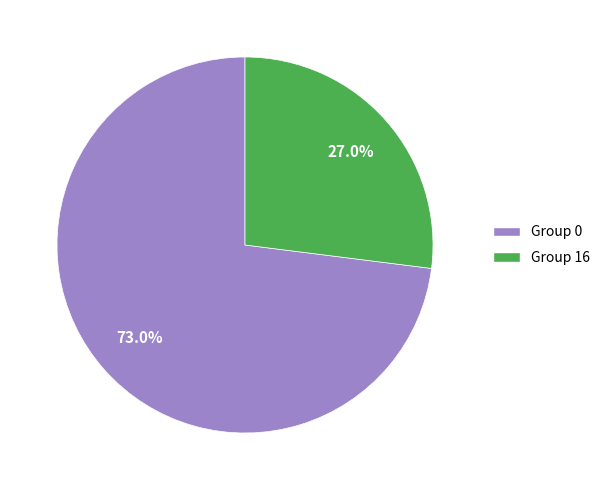

Is there a majority slice in this chart?

Yes